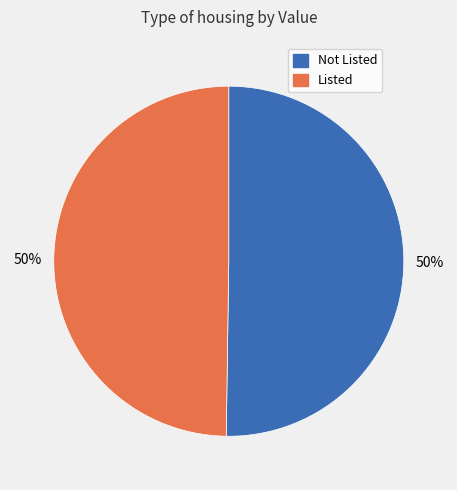

To the nearest percent, what is the average slice percentage?

50%